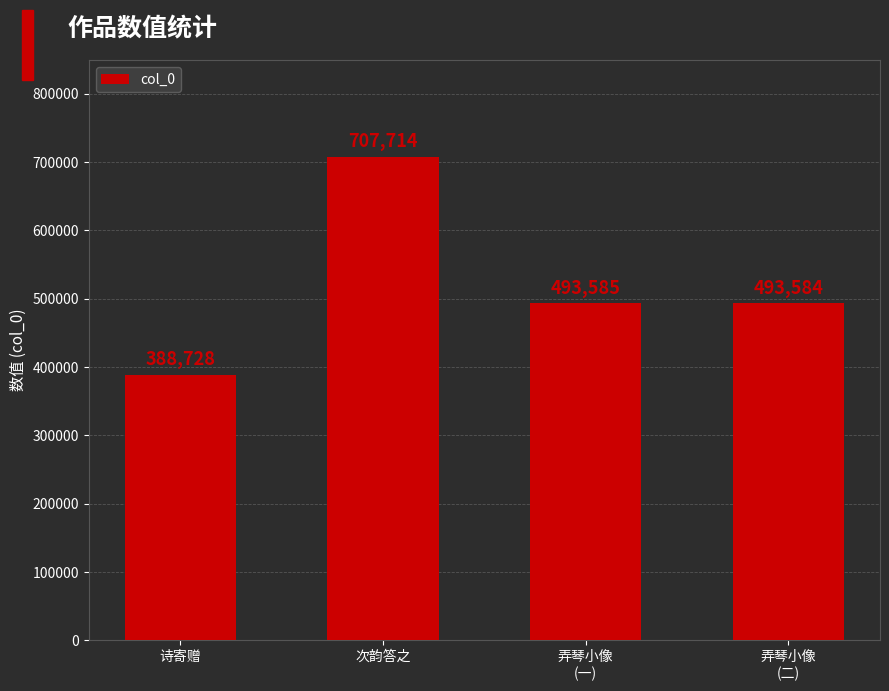

Reading left to right, transcribe all the data shown in this chart.

388728	707714	493585	493584